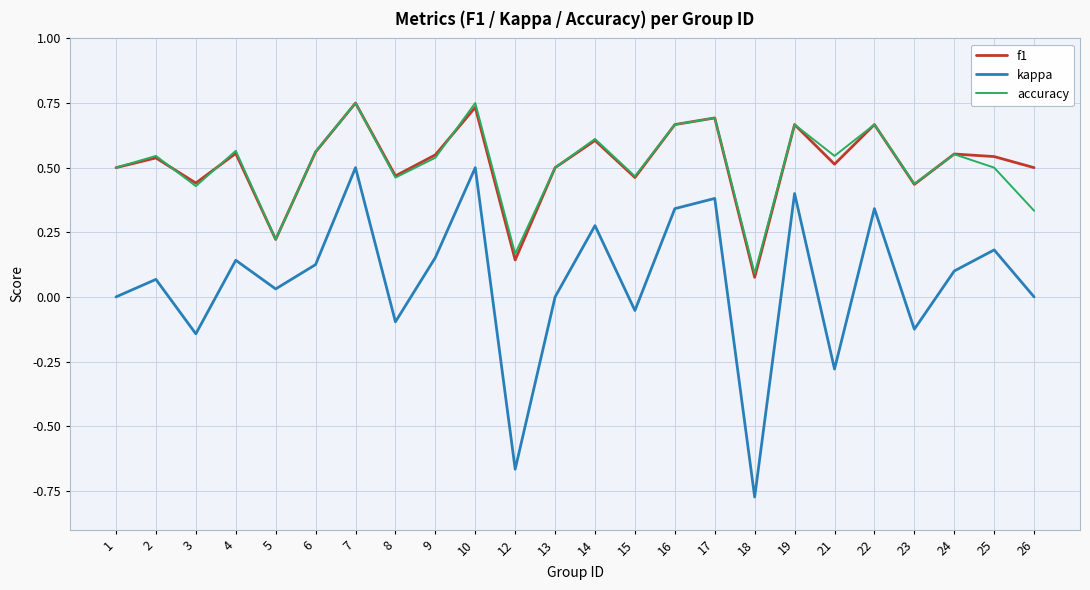

In kappa, how many points are higher than both neighbors (excluding endpoints)?

9